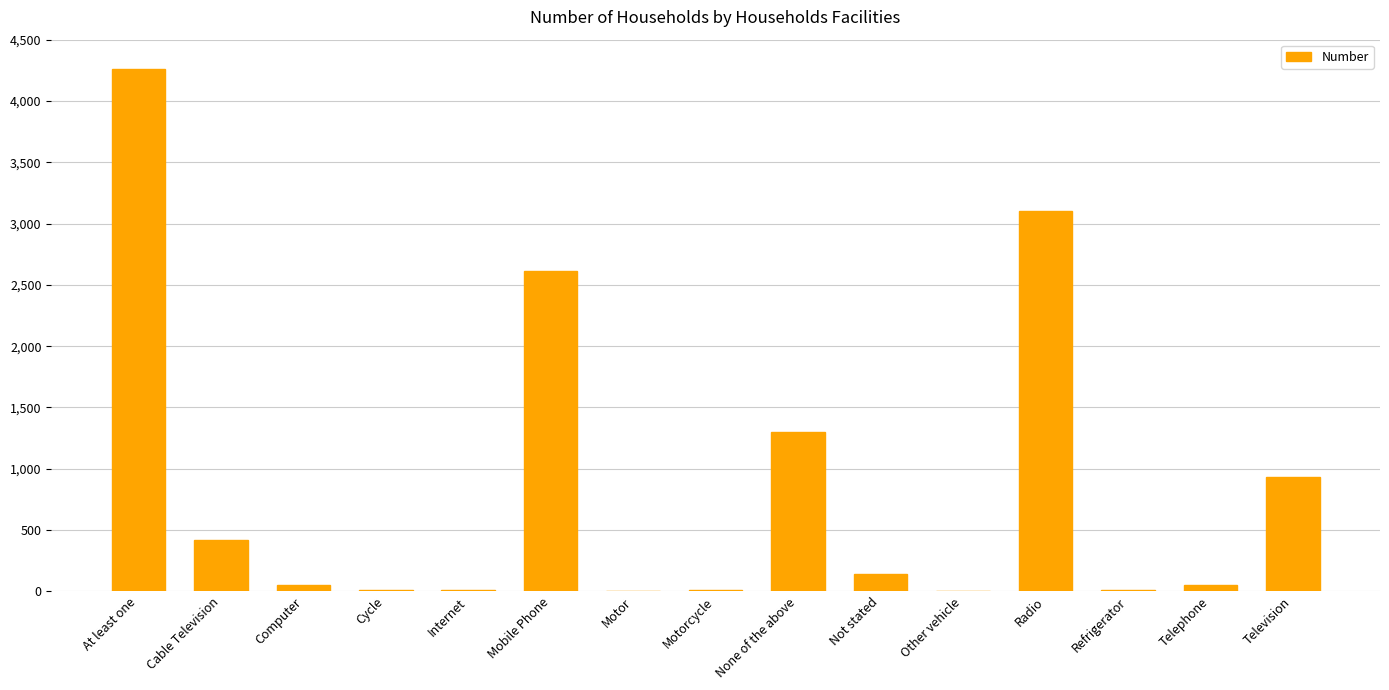

What is the greatest value displayed?

4264